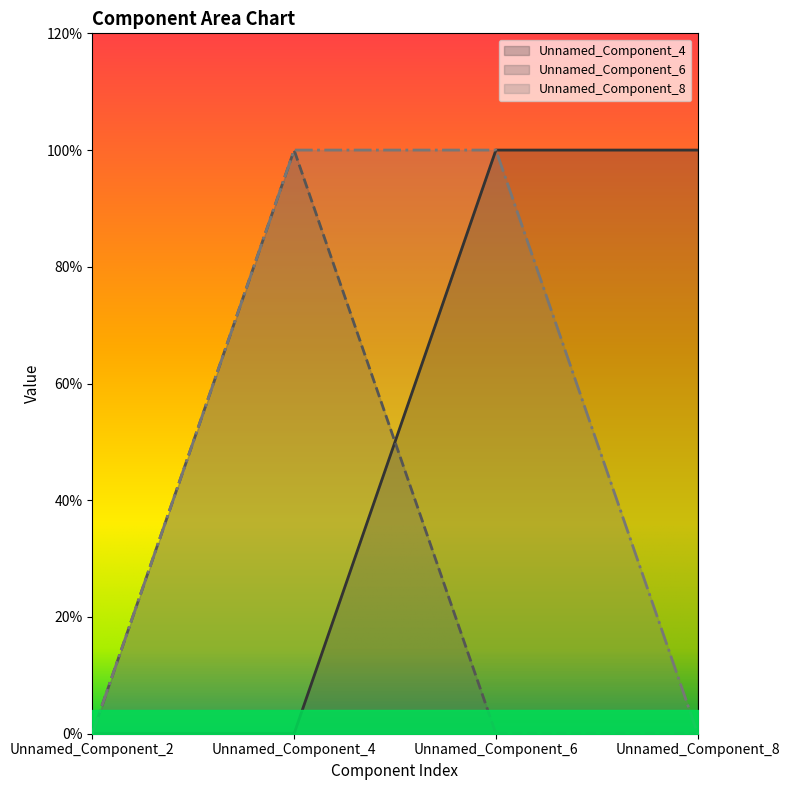

What is the value of the Unnamed_Component_6 point at the 2nd from the left?

1